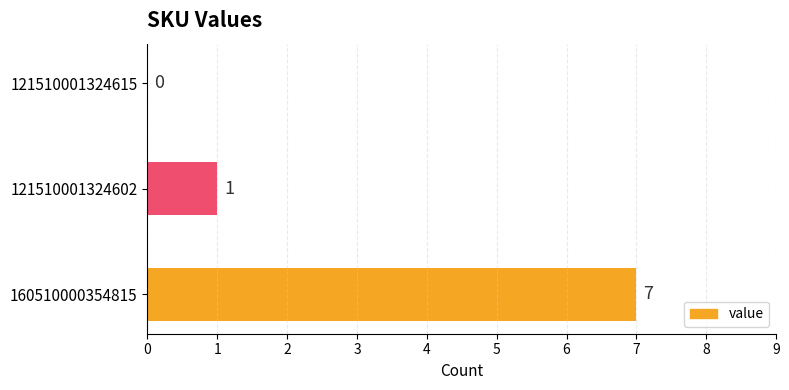

Reading top to bottom, what are all the values shown in this chart?

121510001324615=0	121510001324602=1	160510000354815=7